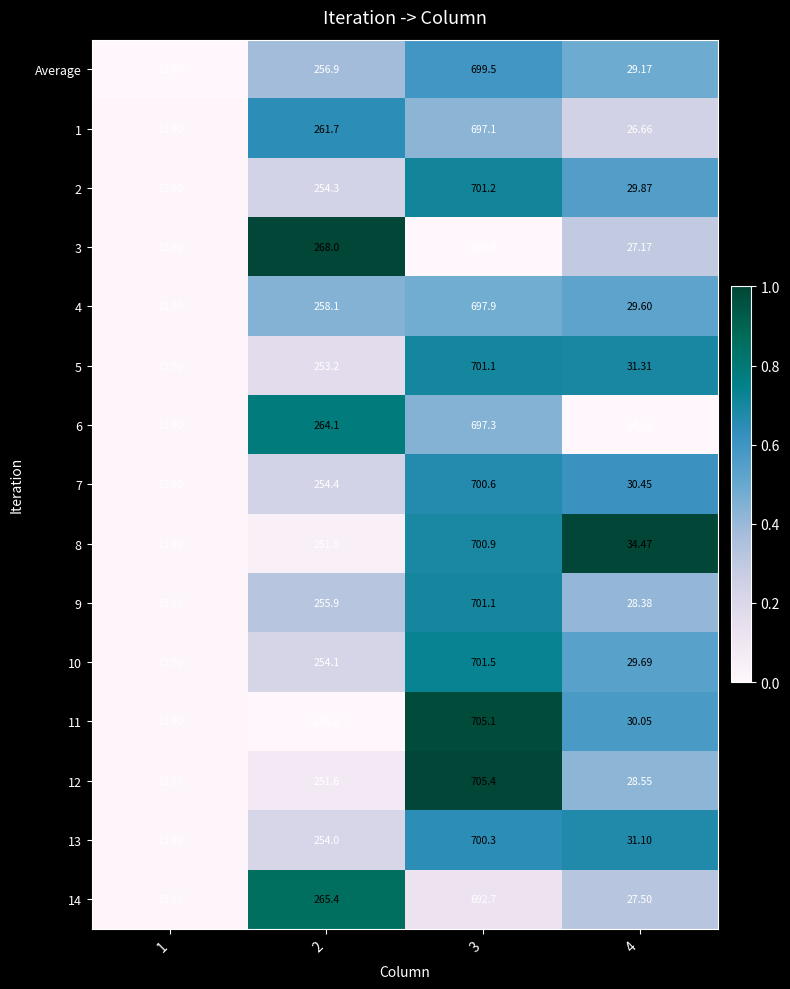

Is the value of 8 at 2 greater than the value of 9 at 3?

No